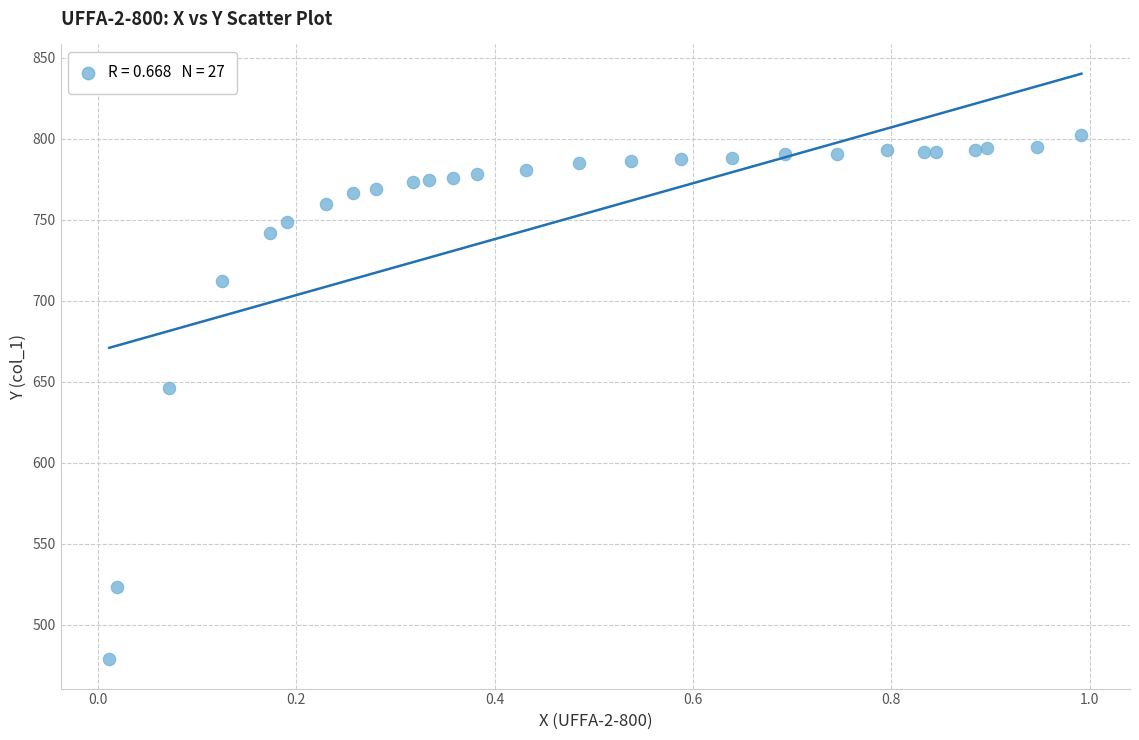

What is the range of X values (max minus min)?

1.0